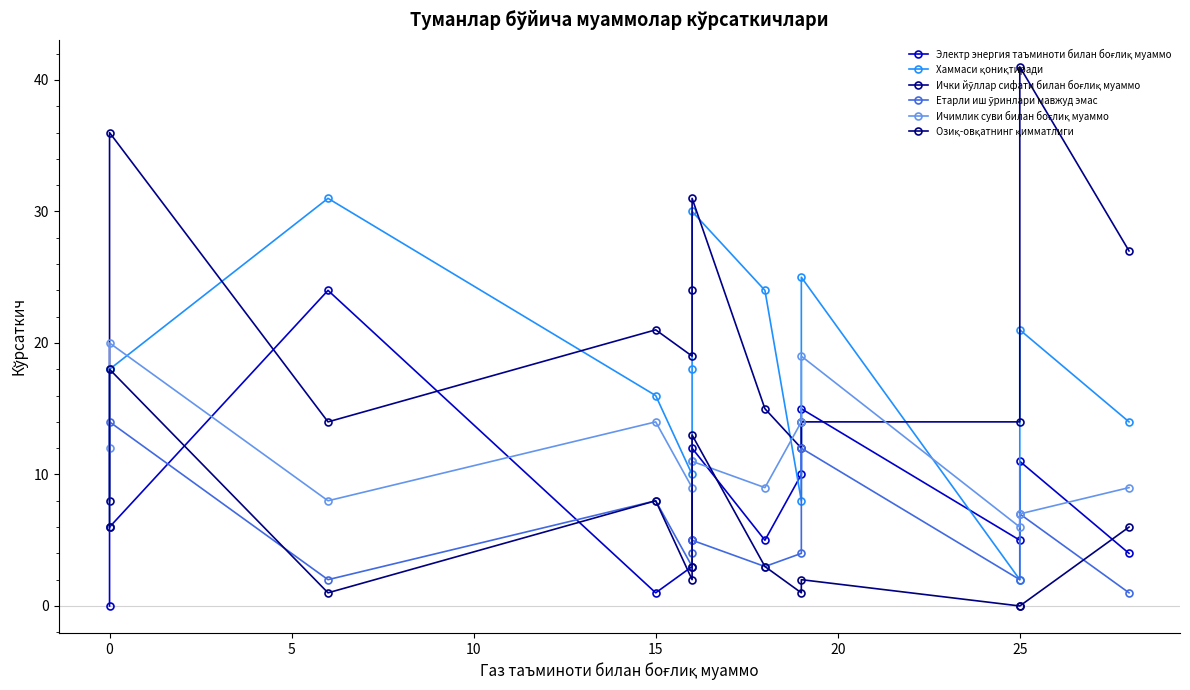

Does the chart have visible grid lines?

No